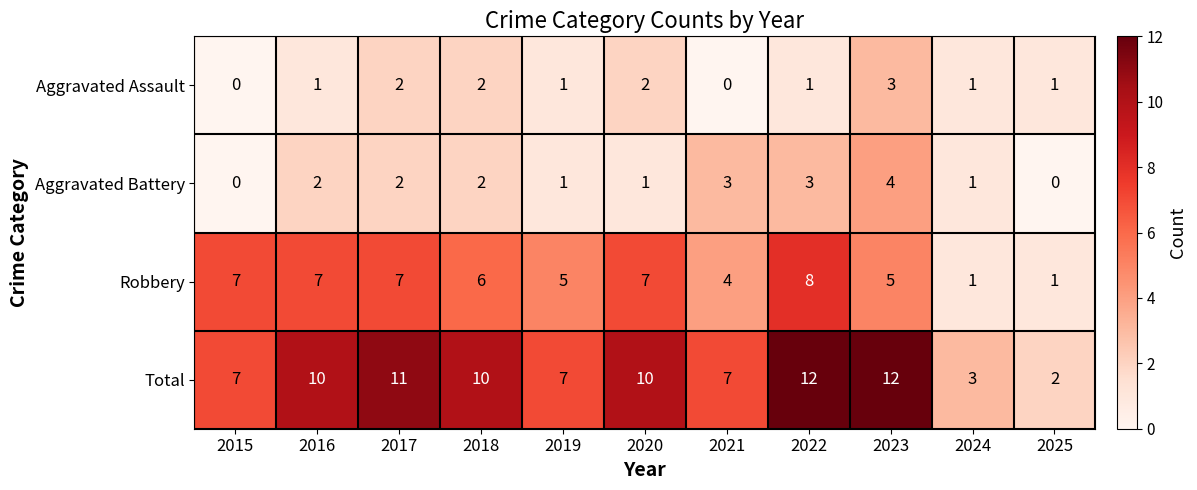

At how many categories does at least one series exceed 6?

9